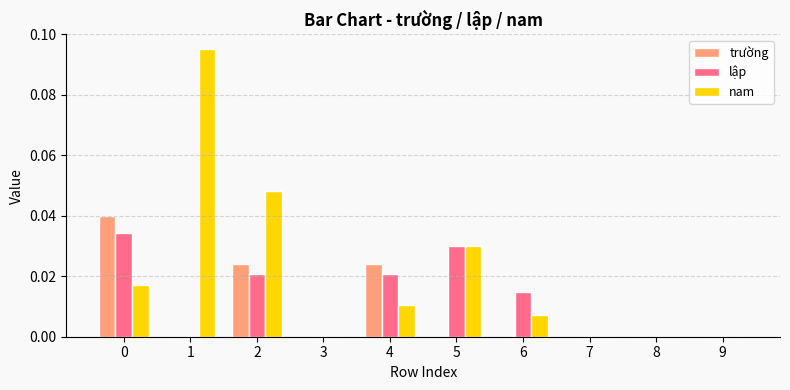

The nam series shows 0.0 at 9. True or false?

True